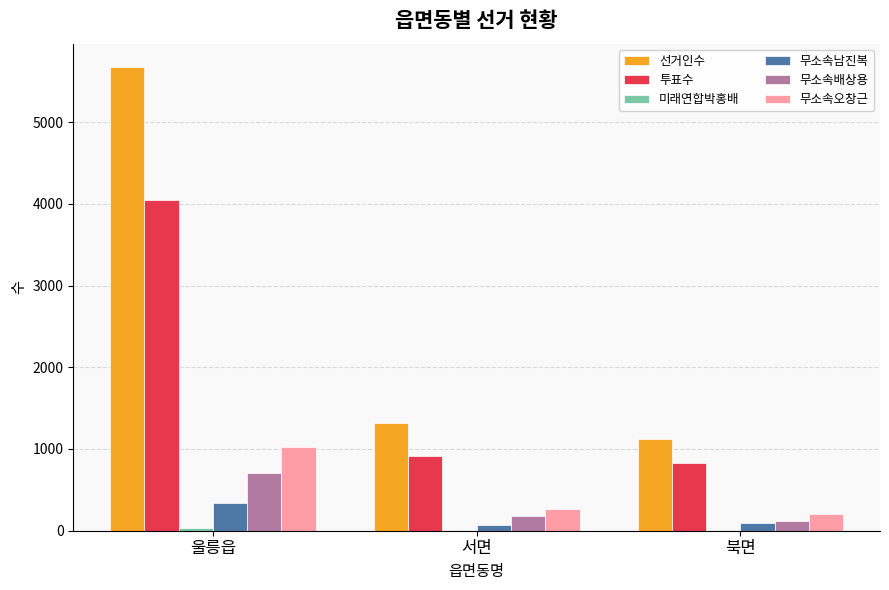

Which label corresponds to the largest value in the chart?

울릉읍